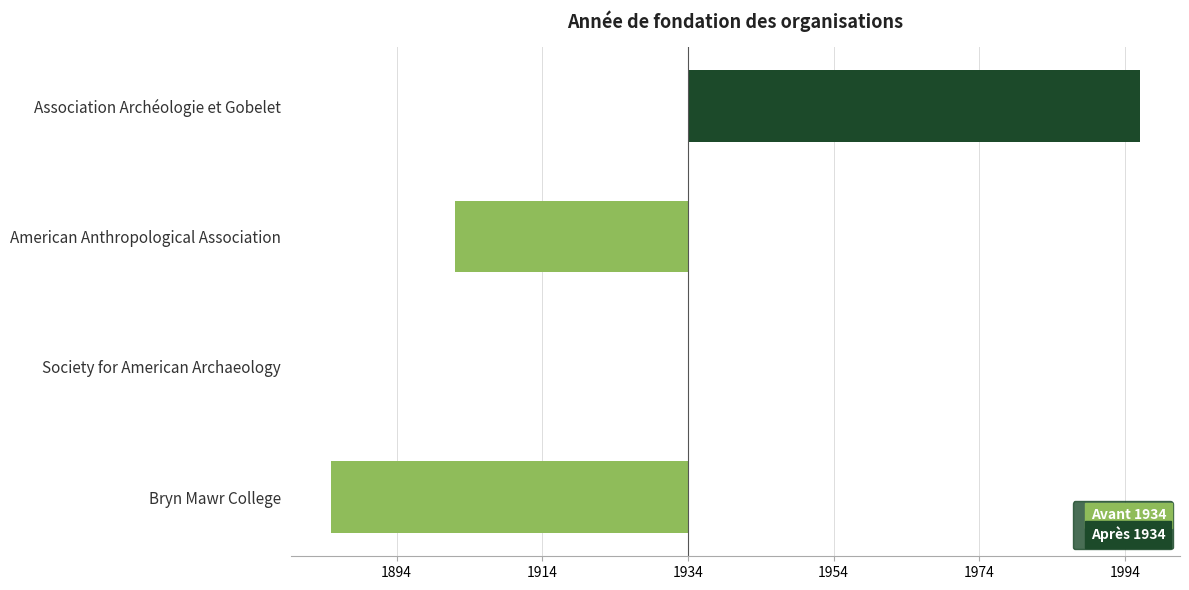

Between Bryn Mawr College and Association Archéologie et Gobelet, which is larger?

Association Archéologie et Gobelet